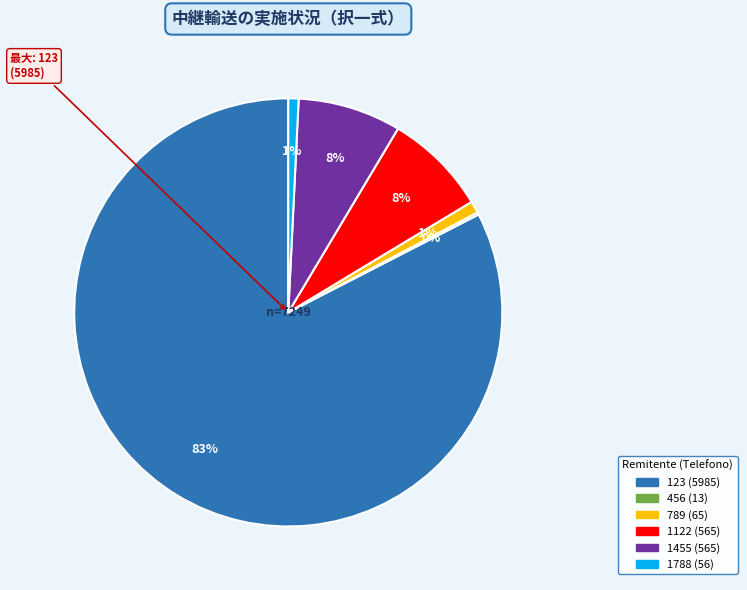

The 1788 slice represents 11% of the pie. True or false?

False